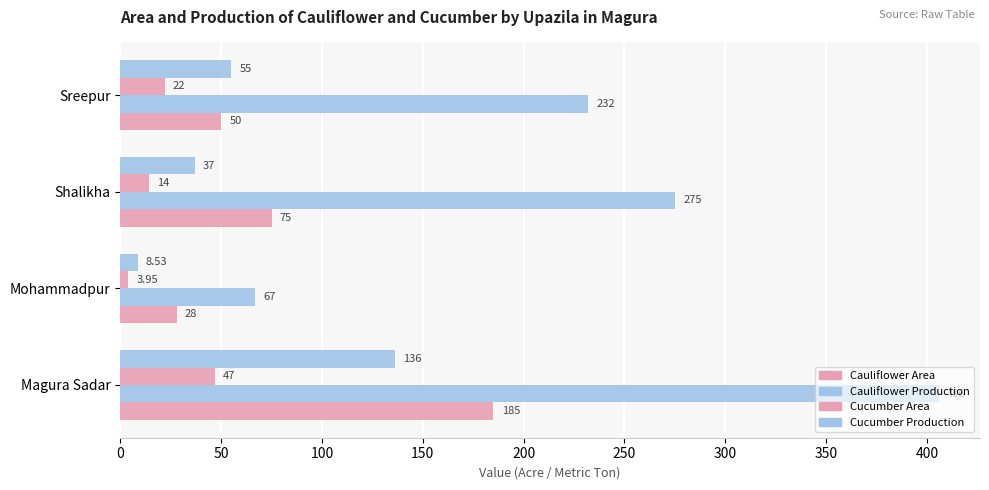

How many series are shown in this chart?

4